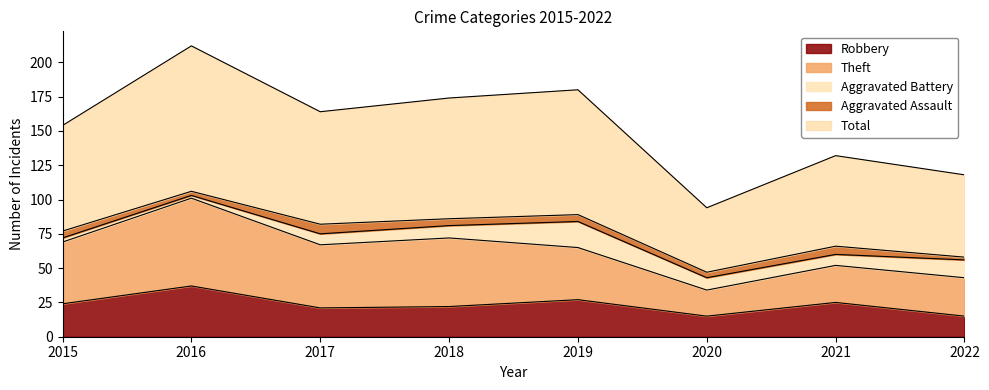

What is the lowest value of the Total series?

47